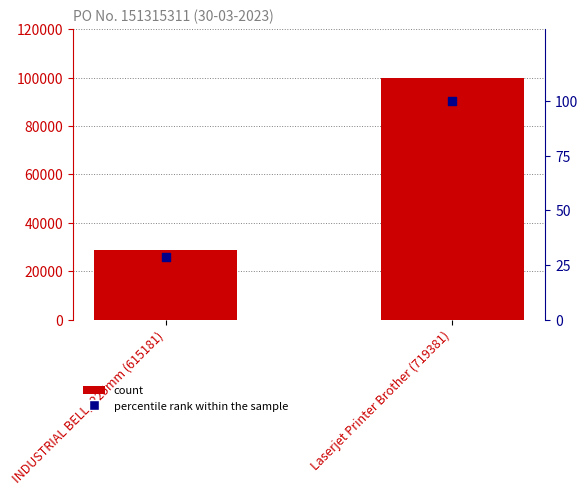

Which series reaches the maximum Y coordinate?

Total